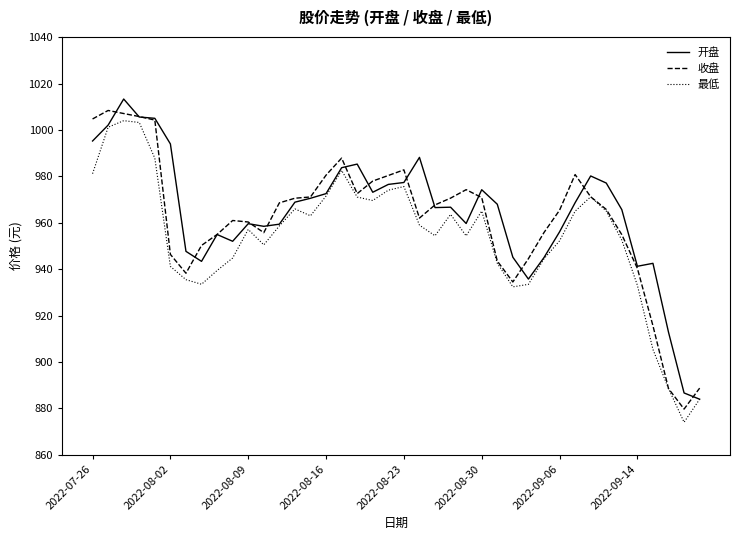

What is the highest value of the 开盘 series?

1013.3